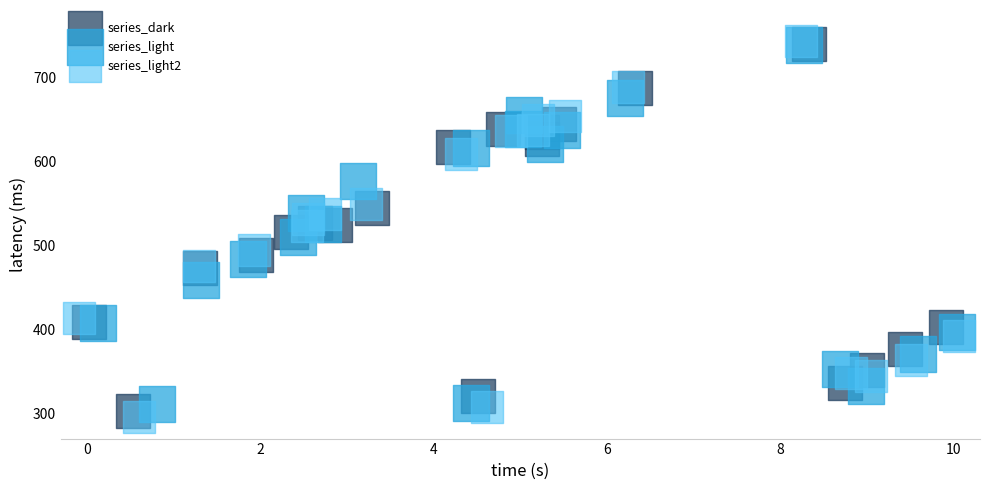

Which series has the largest Y range (max minus min)?

series_light2